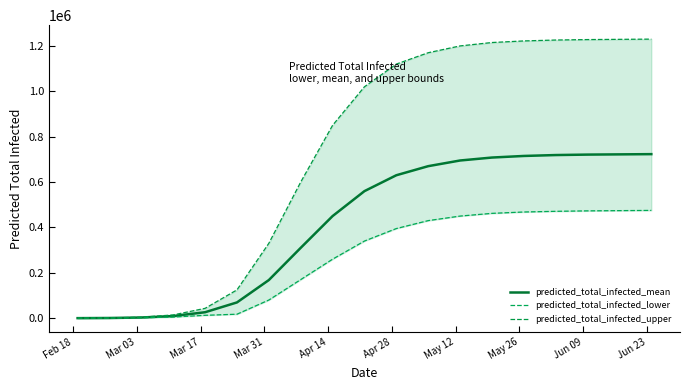

True or false: predicted_total_infected_mean and predicted_total_infected_upper cross at least once.

False